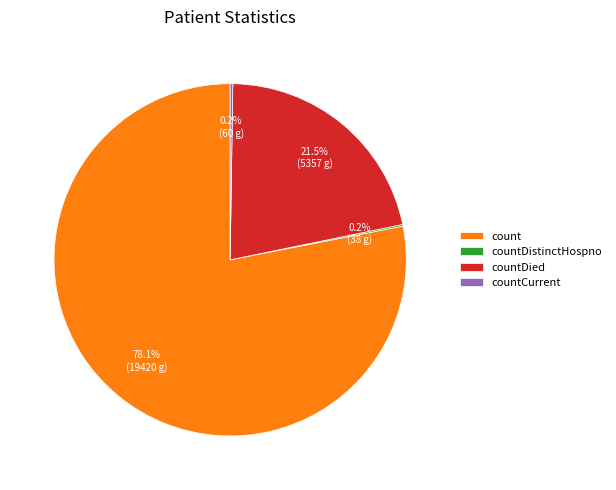

Does any single category account for the majority?

Yes